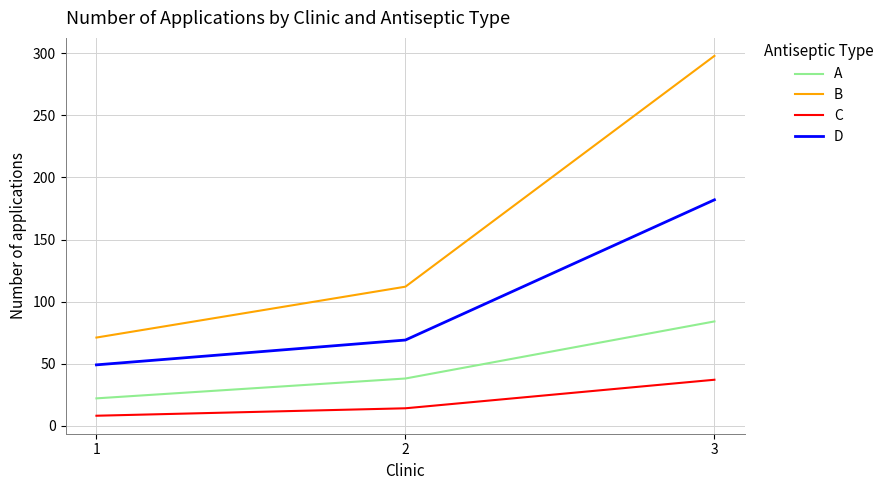

How many series are shown in this chart?

4